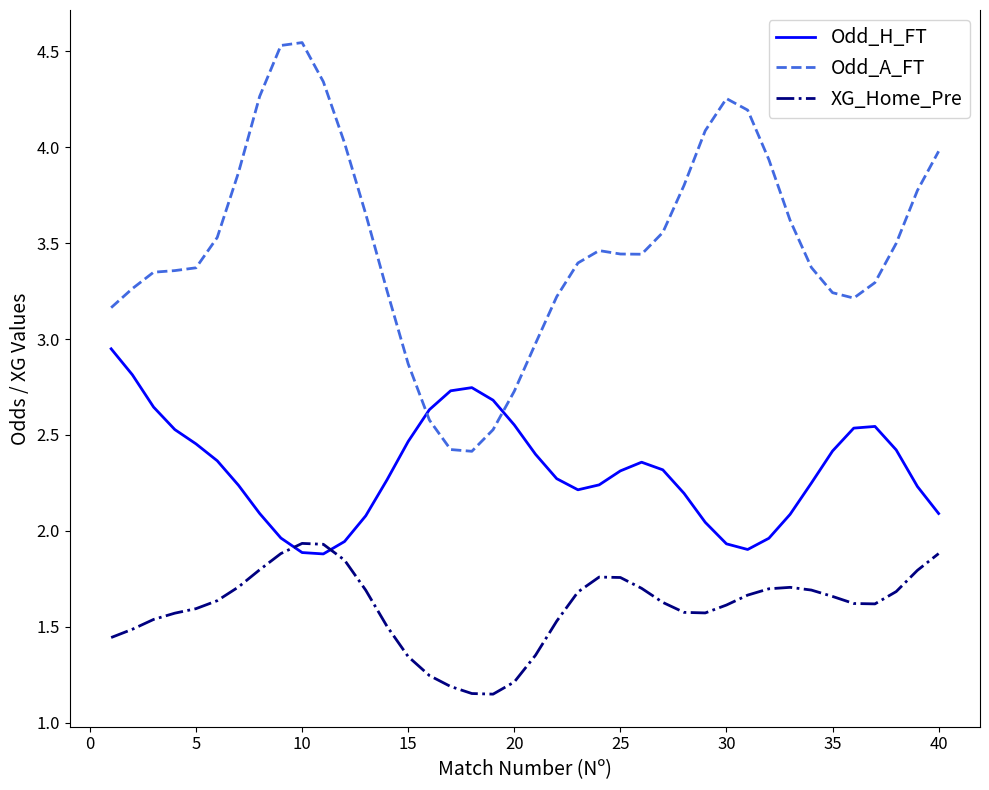

True or false: XG_Home_Pre and Odd_A_FT intersect in this chart.

False